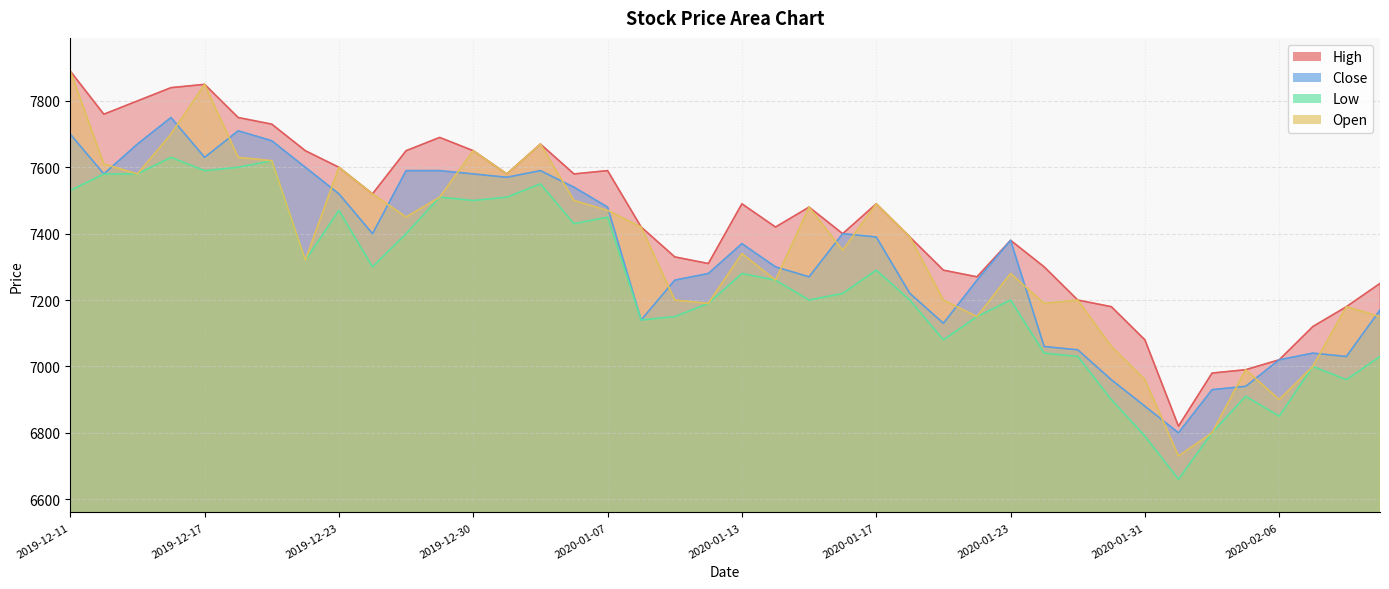

What is the difference between the highest and lowest values at 2020-01-21?

210